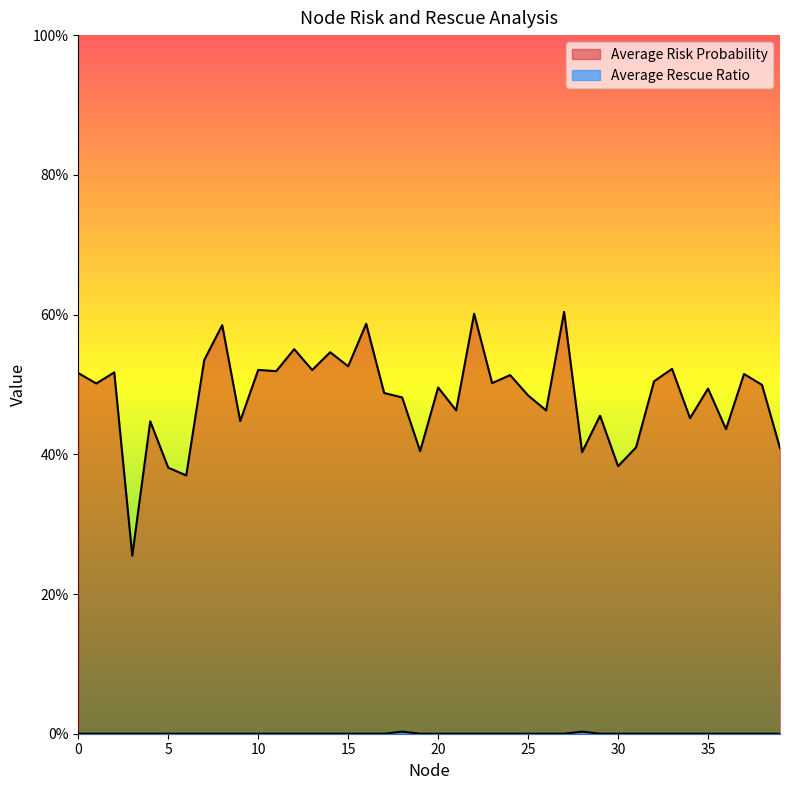

List the labels in order of Average Rescue Ratio value, smallest first.

0, 1, 2, 3, 4, 5, 6, 7, 8, 9, 10, 11, 12, 13, 14, 15, 16, 17, 19, 20, 21, 22, 23, 24, 25, 26, 27, 29, 30, 31, 32, 33, 34, 35, 36, 37, 38, 39, 28, 18